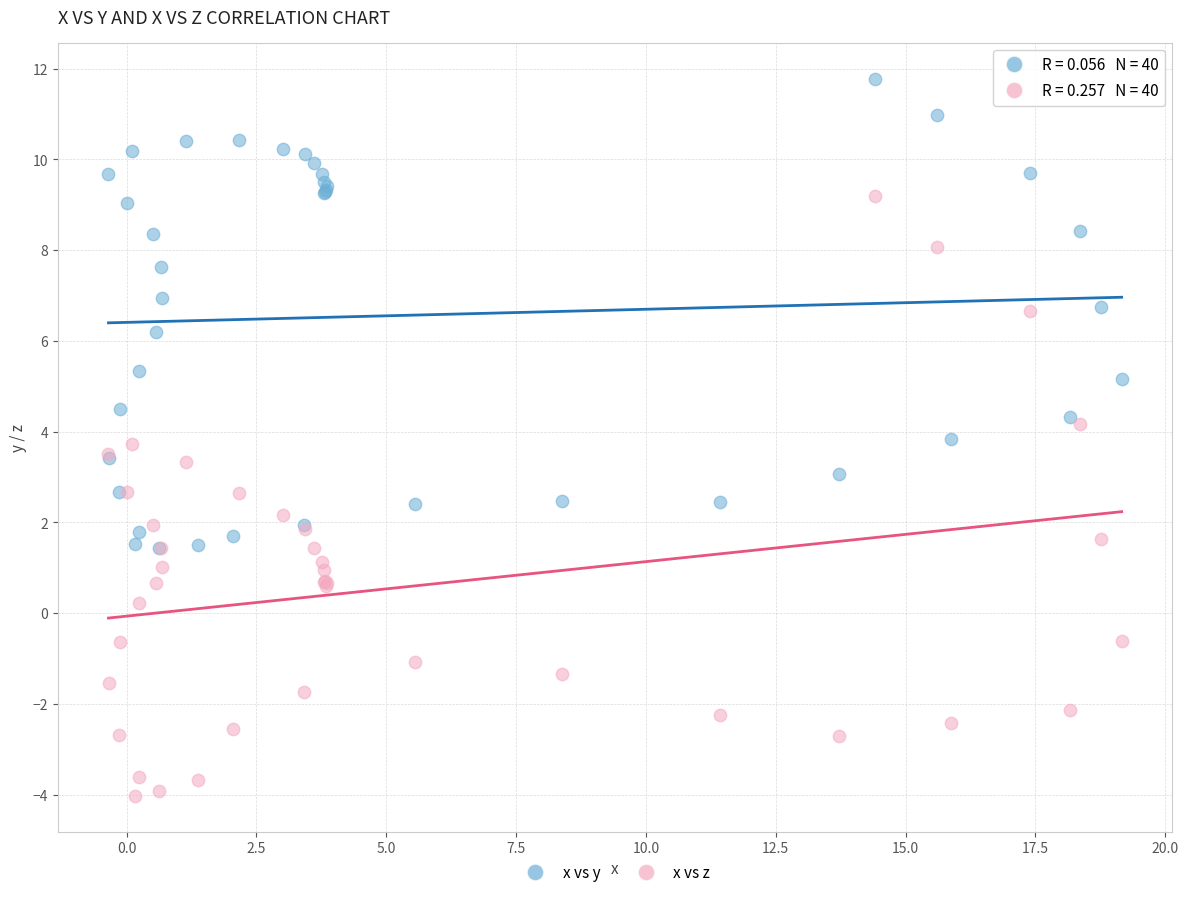

In the x vs y series, what Y value is closest to 6?

6.2